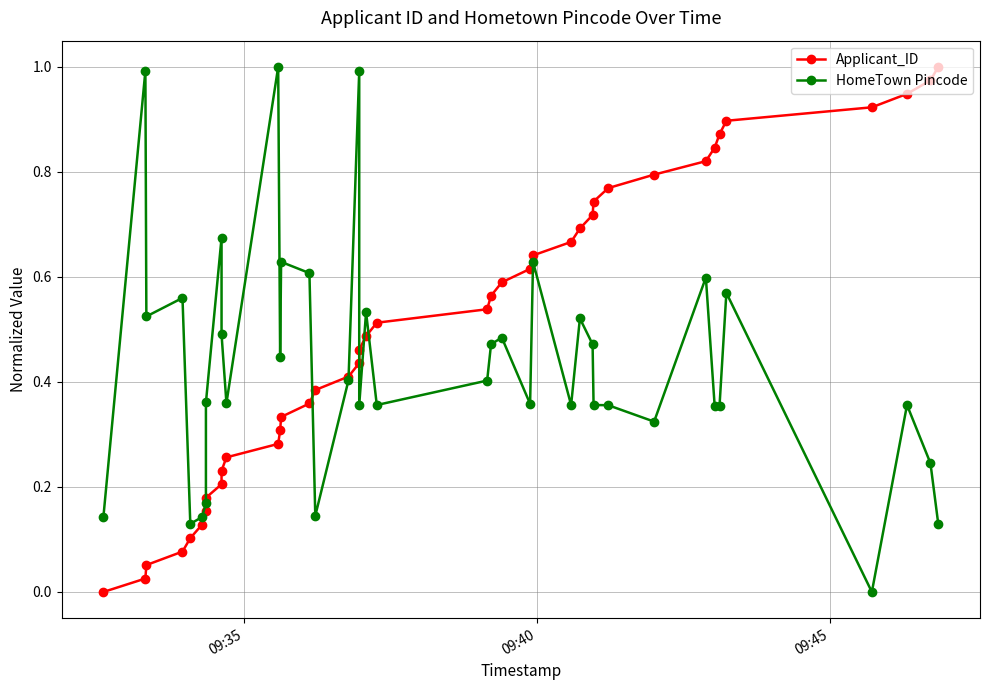

Does the chart have visible grid lines?

Yes